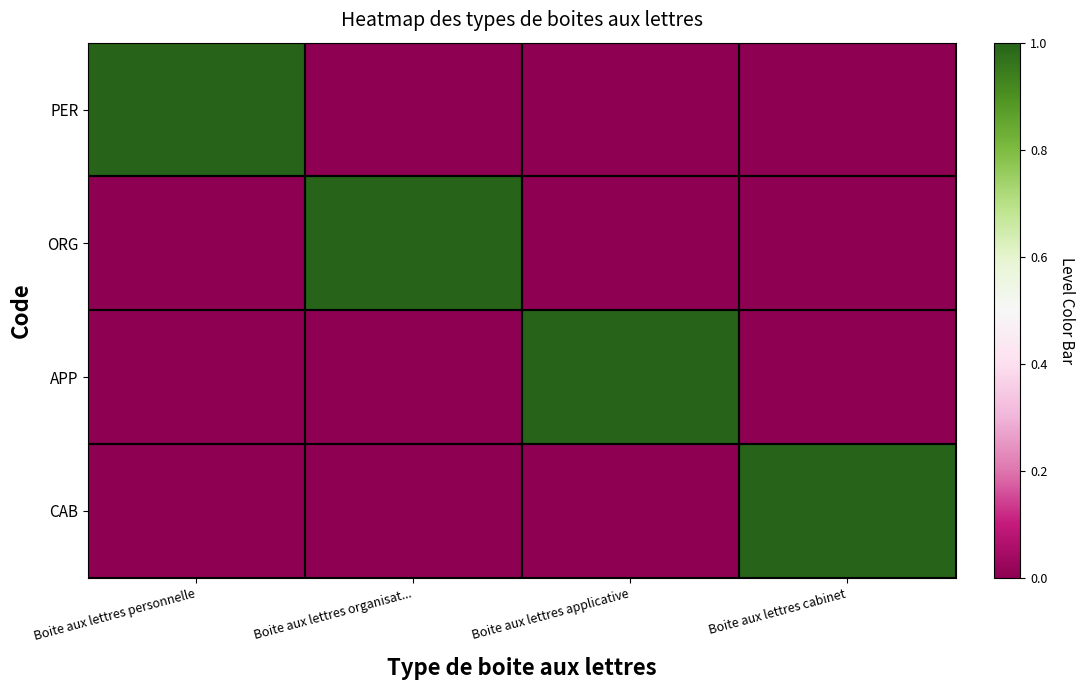

At Boite aux lettres applicative, list the series in order from smallest to largest.

PER, ORG, CAB, APP